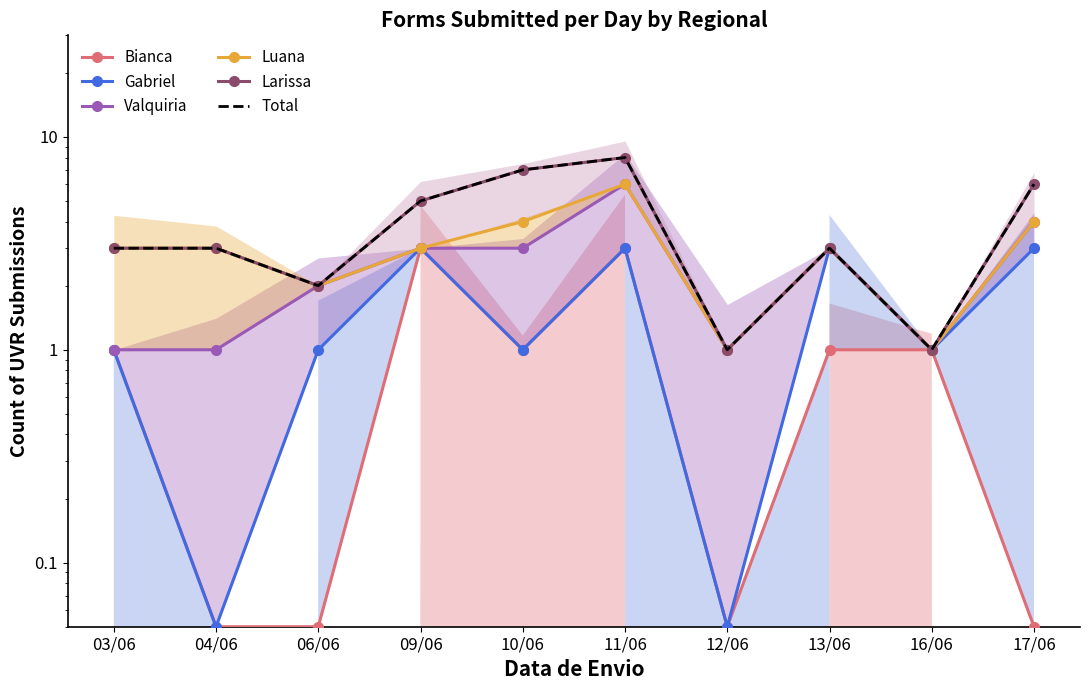

Which series changed the most between 13/06 and 16/06?

Gabriel